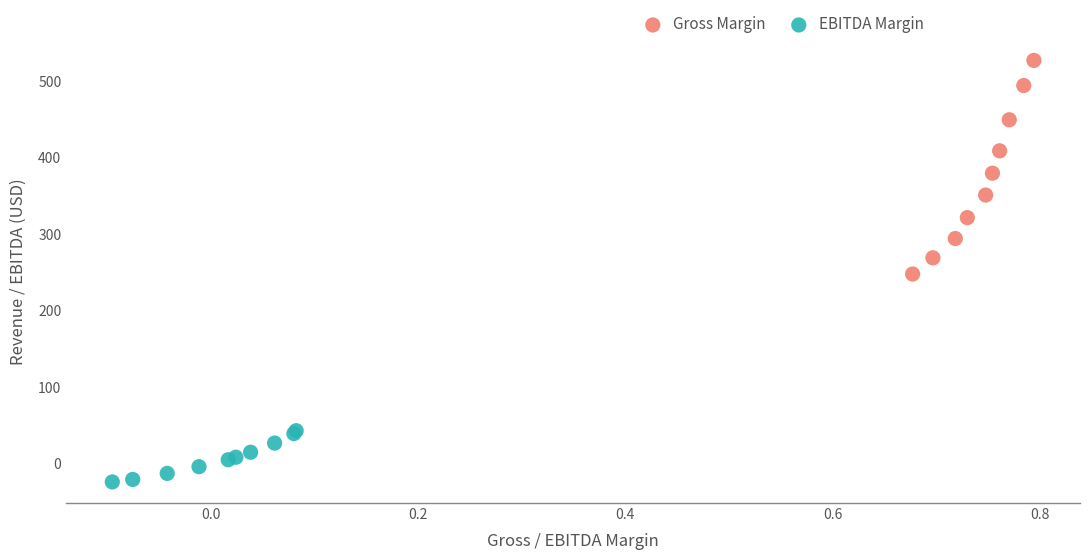

Which series has the widest spread of Y values?

Gross Margin